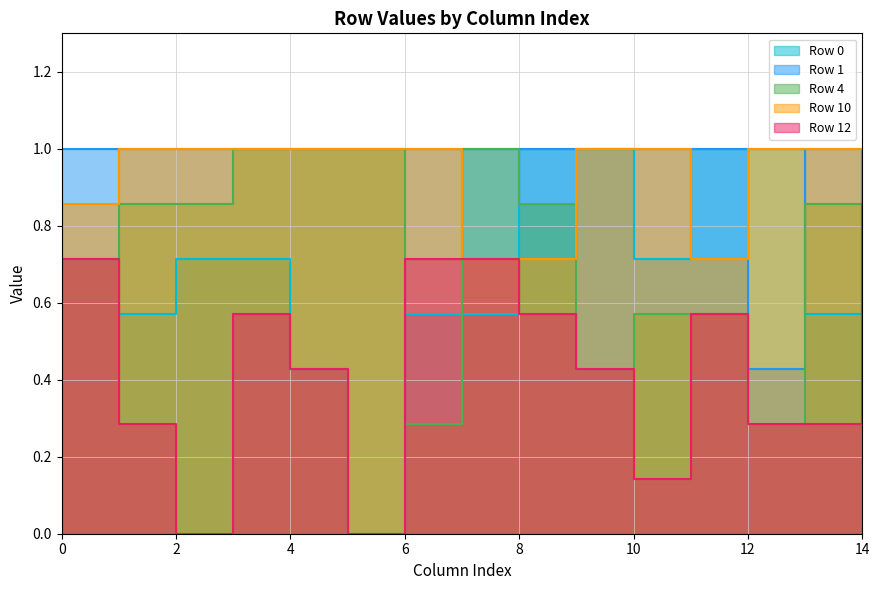

True or false: Row 0 and Row 10 intersect in this chart.

True